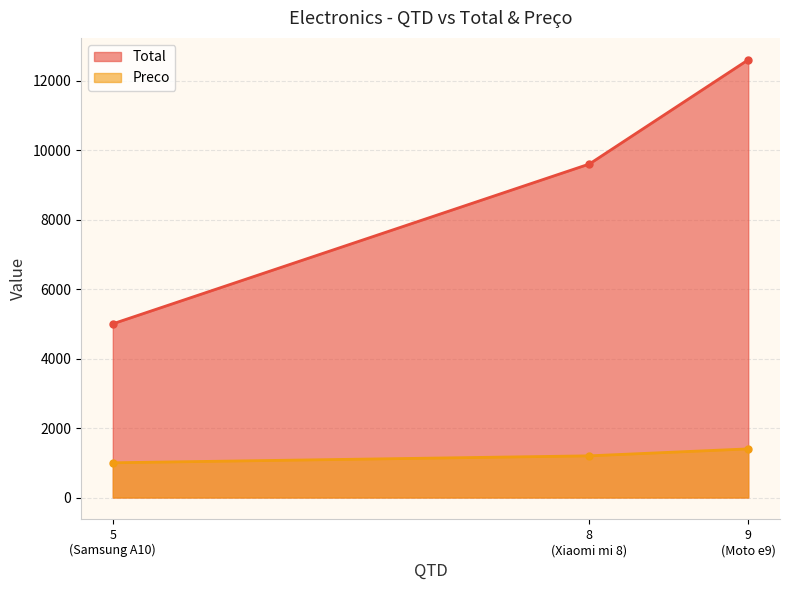

List the series in order of their peak value, lowest first.

Preco, Total